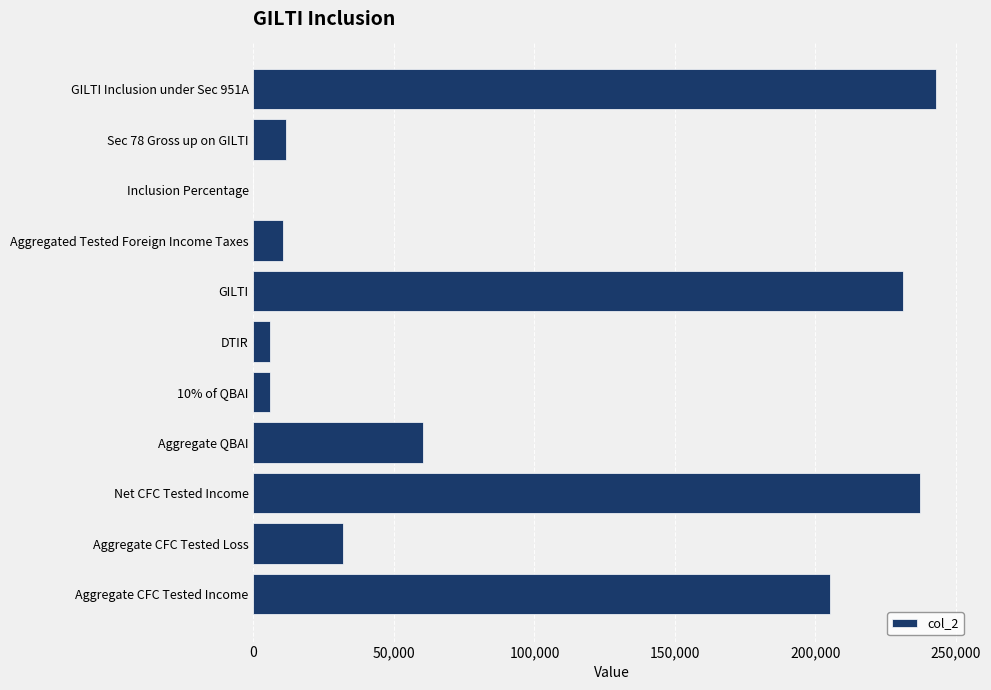

Are the bars horizontal?

Yes